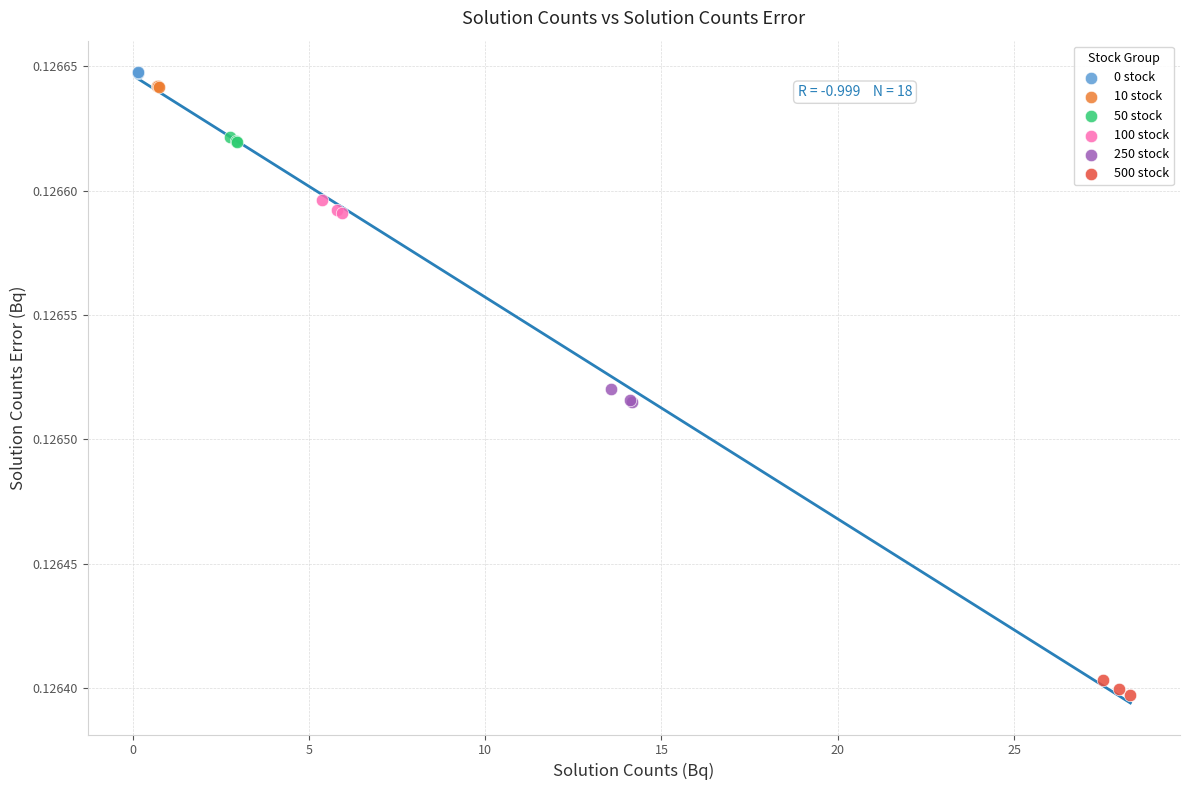

Which series contains the lowest Y value?

500 stock